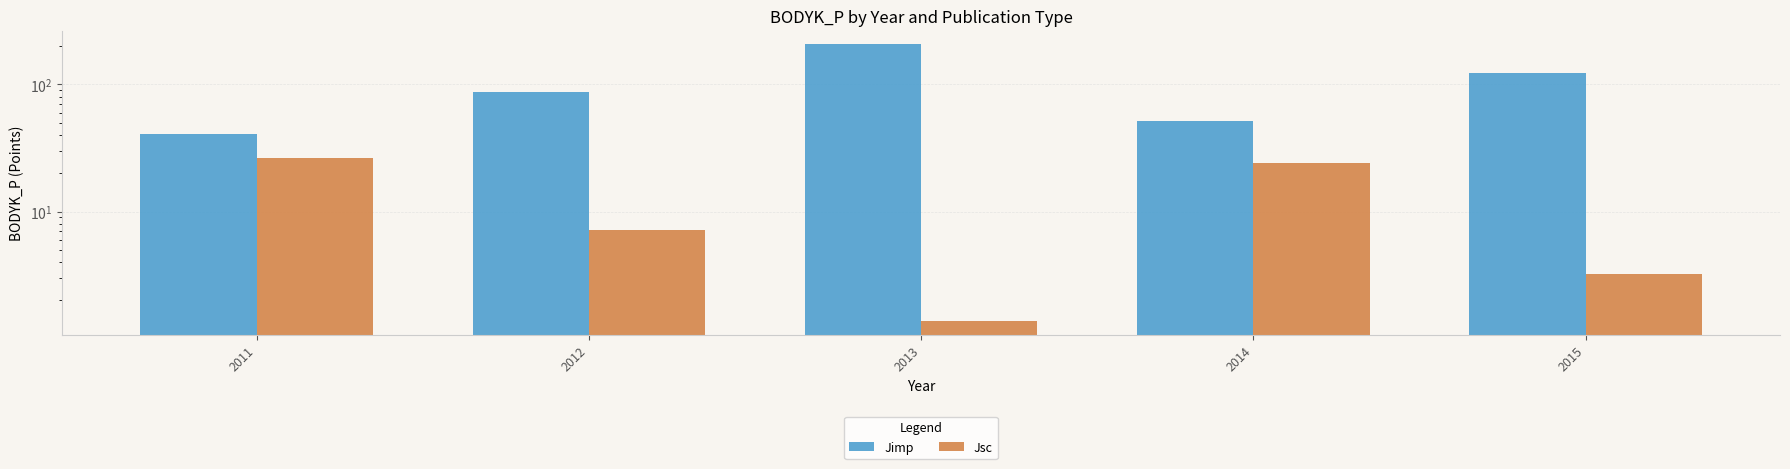

How many distinct data groups are displayed?

2